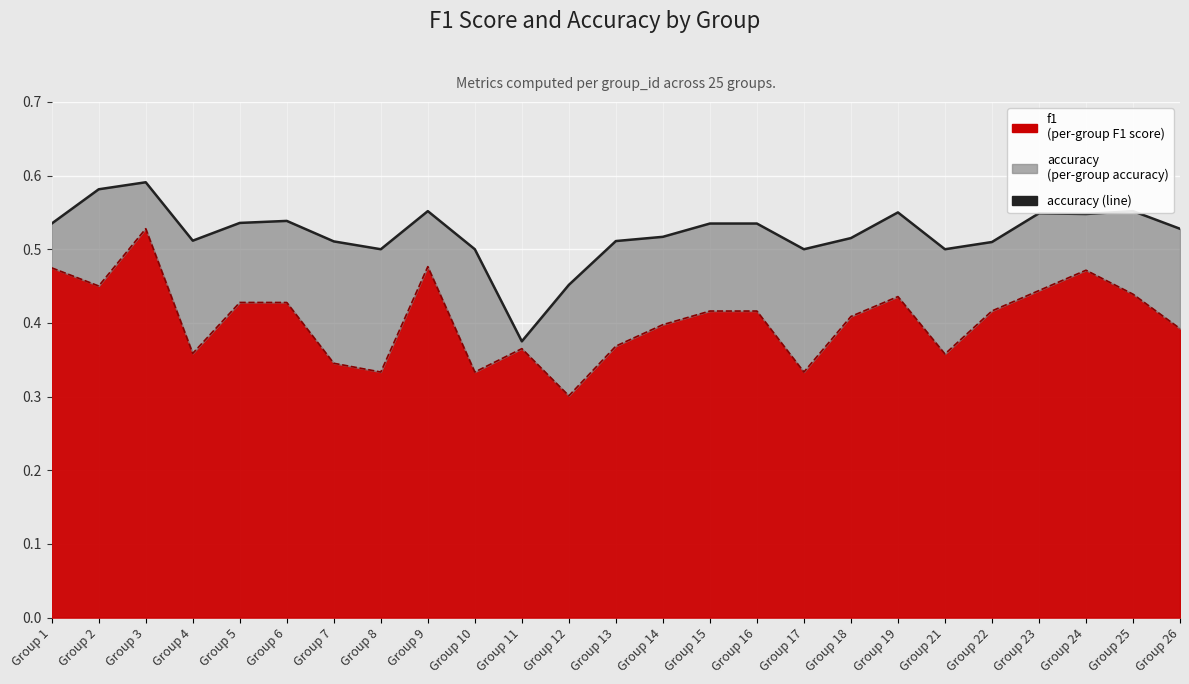

What is the average value of the accuracy (line) series?

0.5